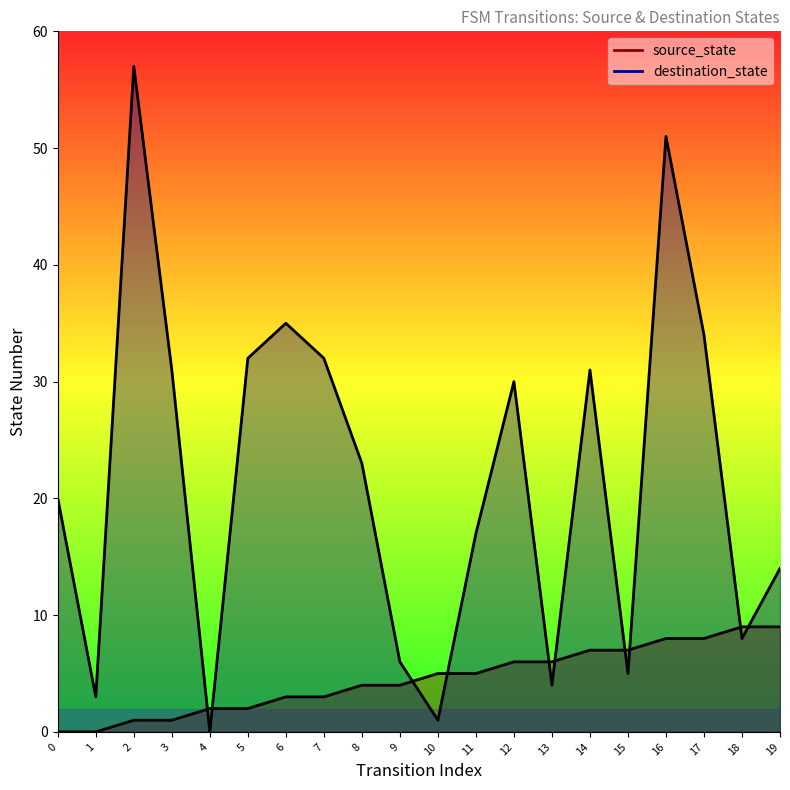

Rank the series at 3 from highest to lowest value.

destination_state, source_state